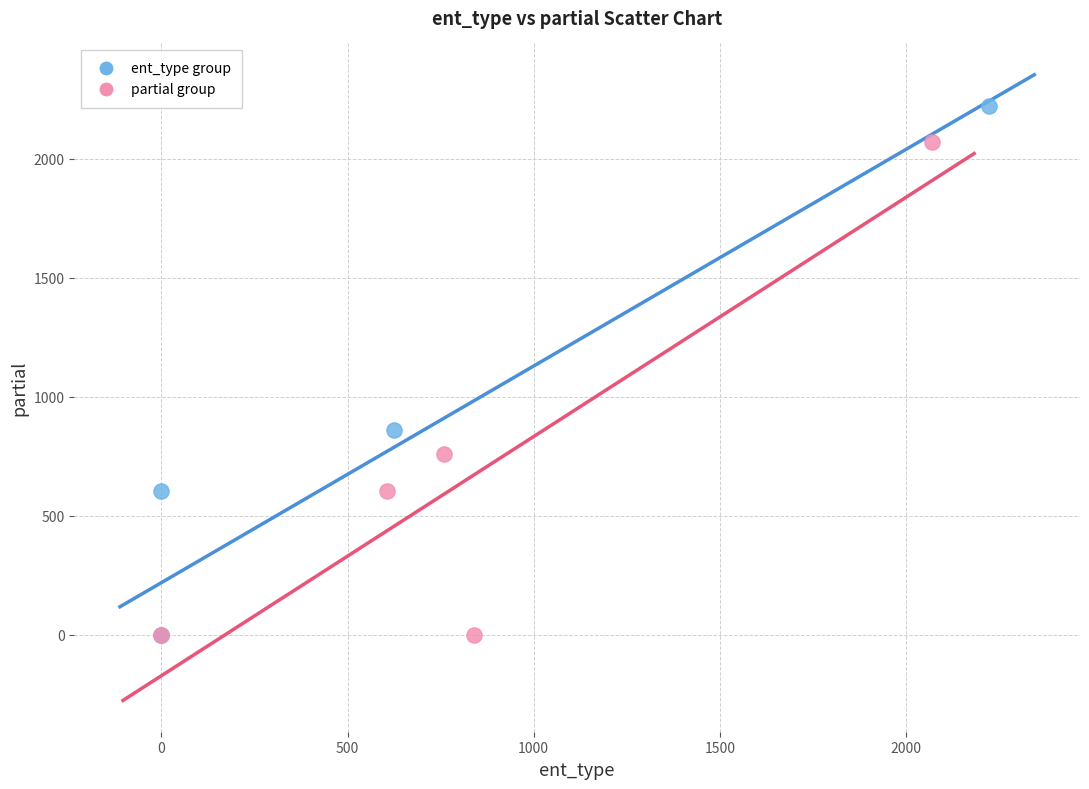

Which series contains the highest Y value?

ent_type group